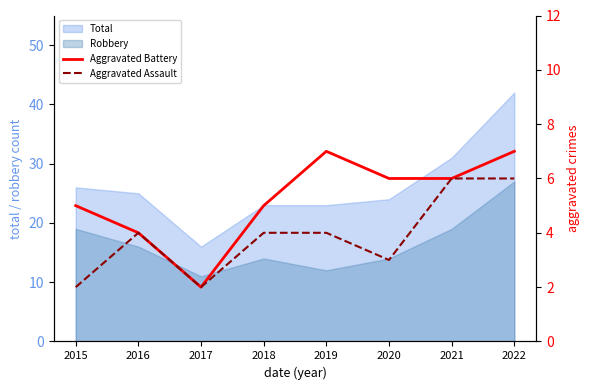

True or false: Robbery and Total intersect in this chart.

False